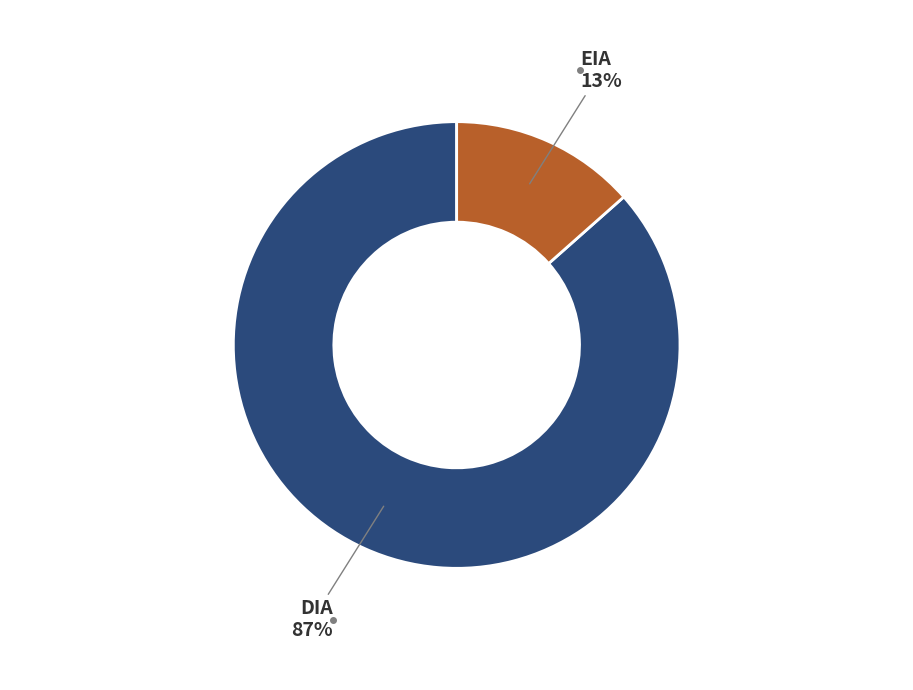

To the nearest percent, what is the average slice percentage?

50%